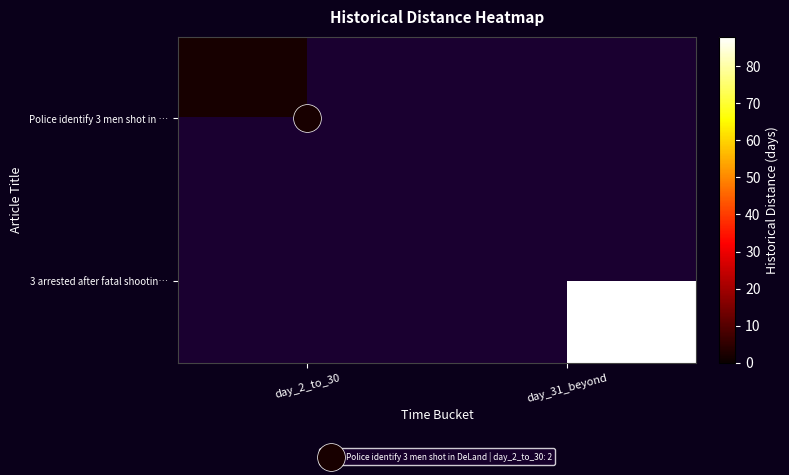

How many positive values does the Police identify 3 men shot in … series have?

1